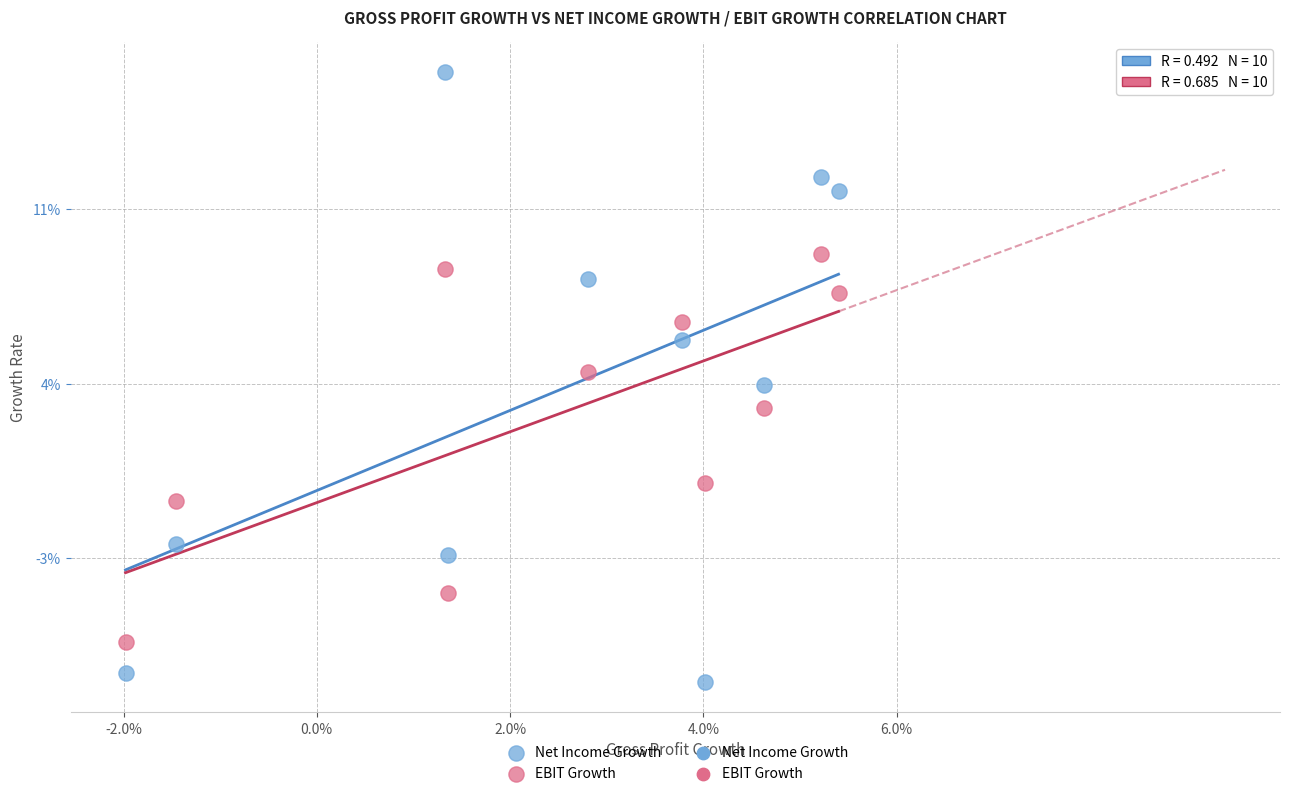

Which series contains the lowest Y value?

Net Income Growth